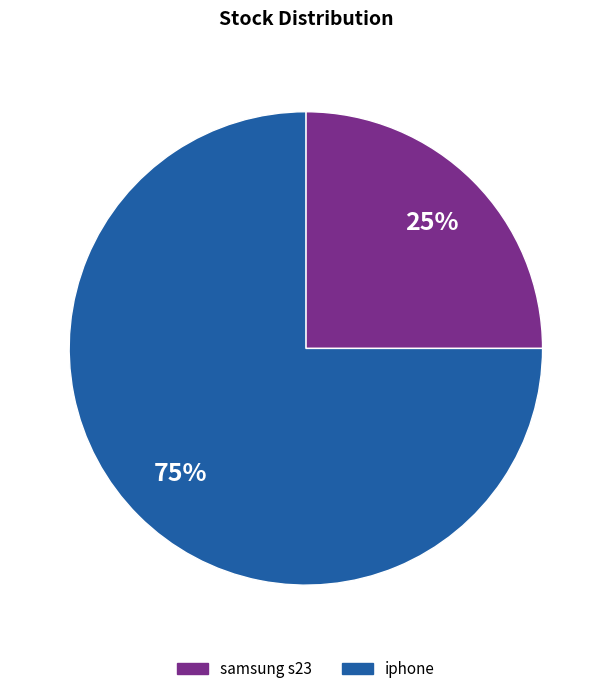

Which slice is the largest?

iphone